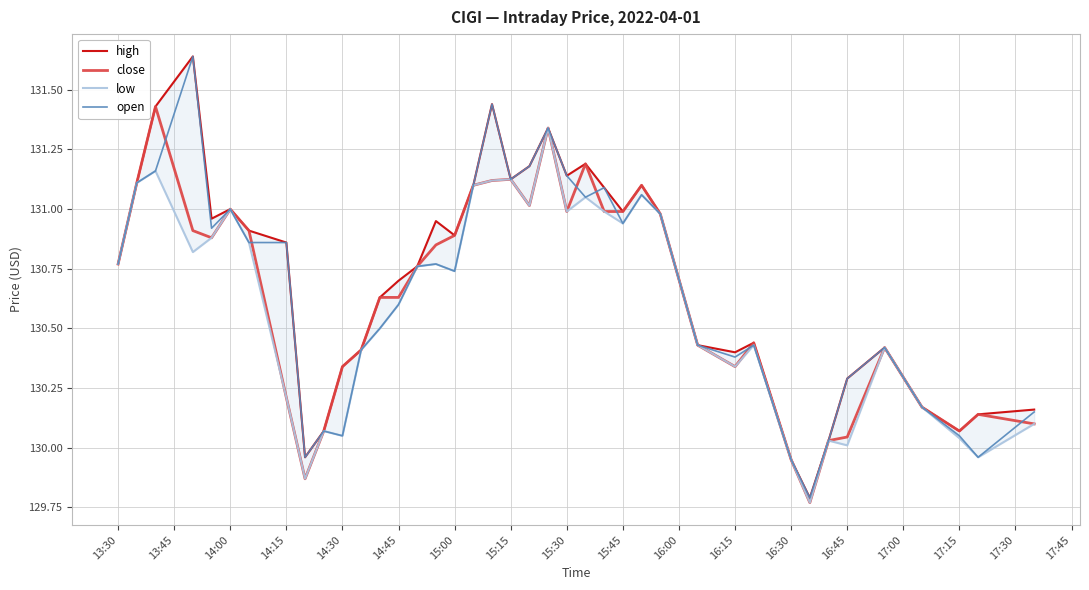

What is the difference between the second highest and second lowest values in the high series?

1.5